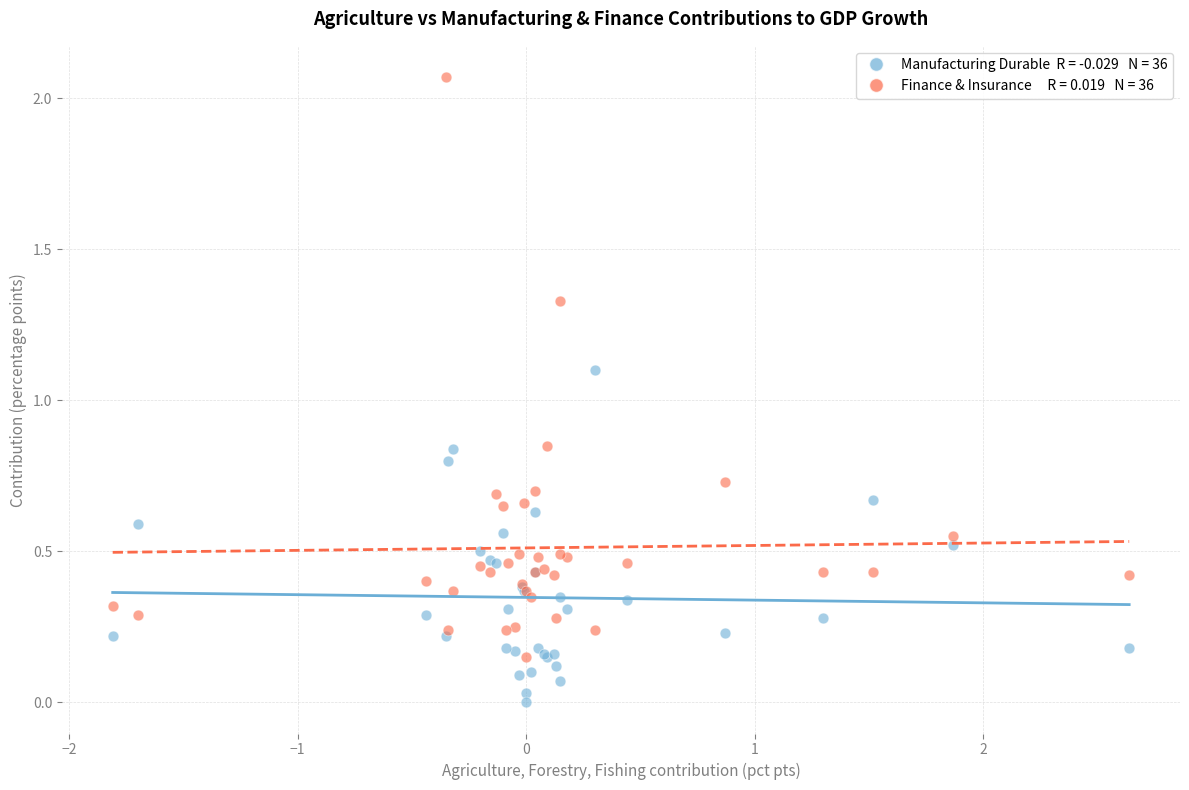

Across all series, what Y value is closest to 1?

1.1